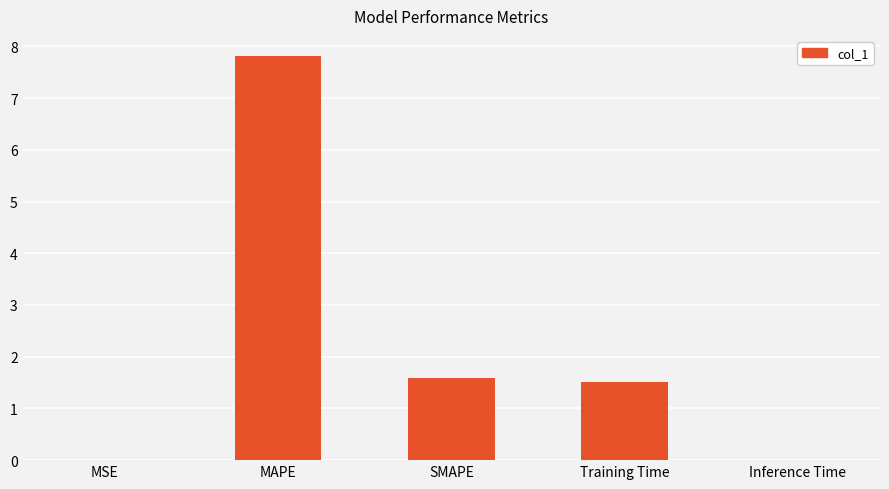

Which has a higher value, SMAPE or Inference Time?

SMAPE